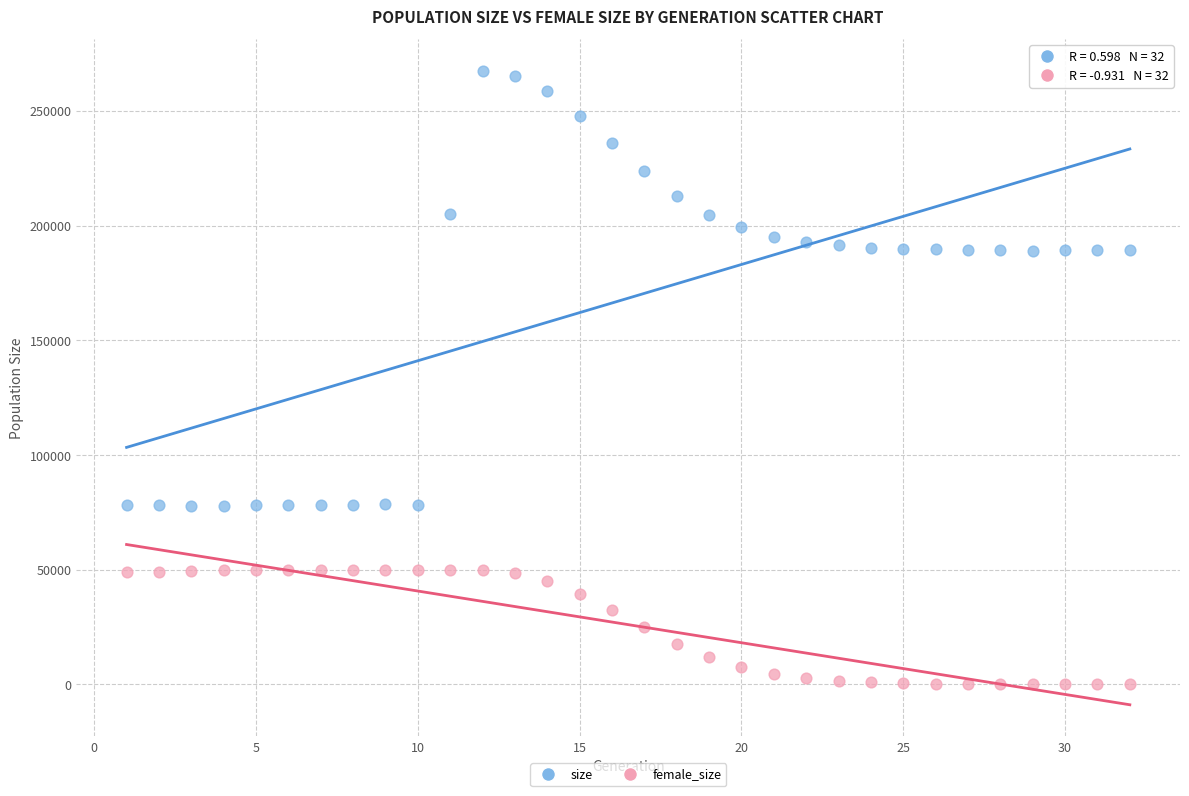

What is the X range (max minus min) for the scatter plot?

31